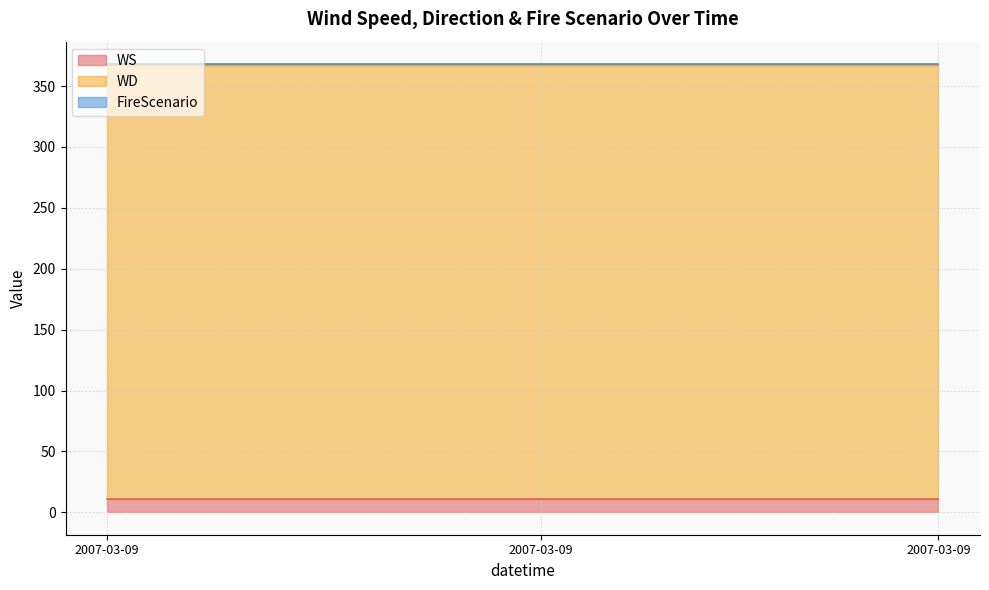

True or false: FireScenario and WS intersect in this chart.

False